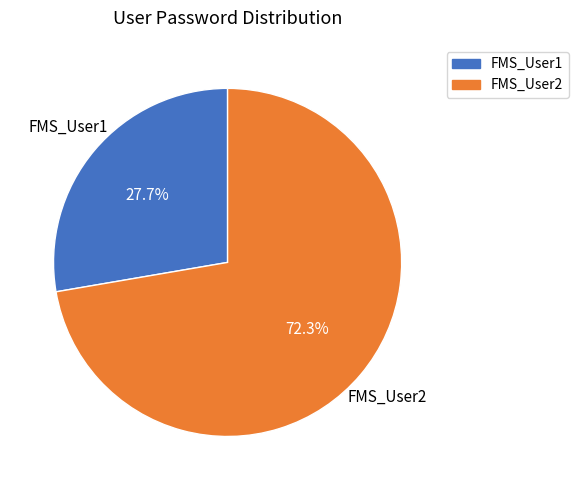

Between FMS_User2 and FMS_User1, which is larger?

FMS_User2